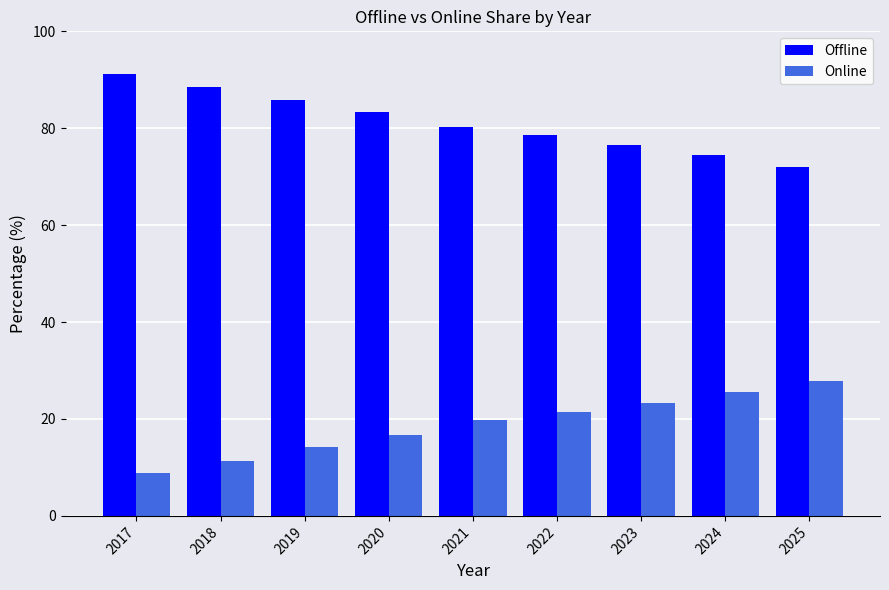

What value does the Offline series have at 2020?

83.3